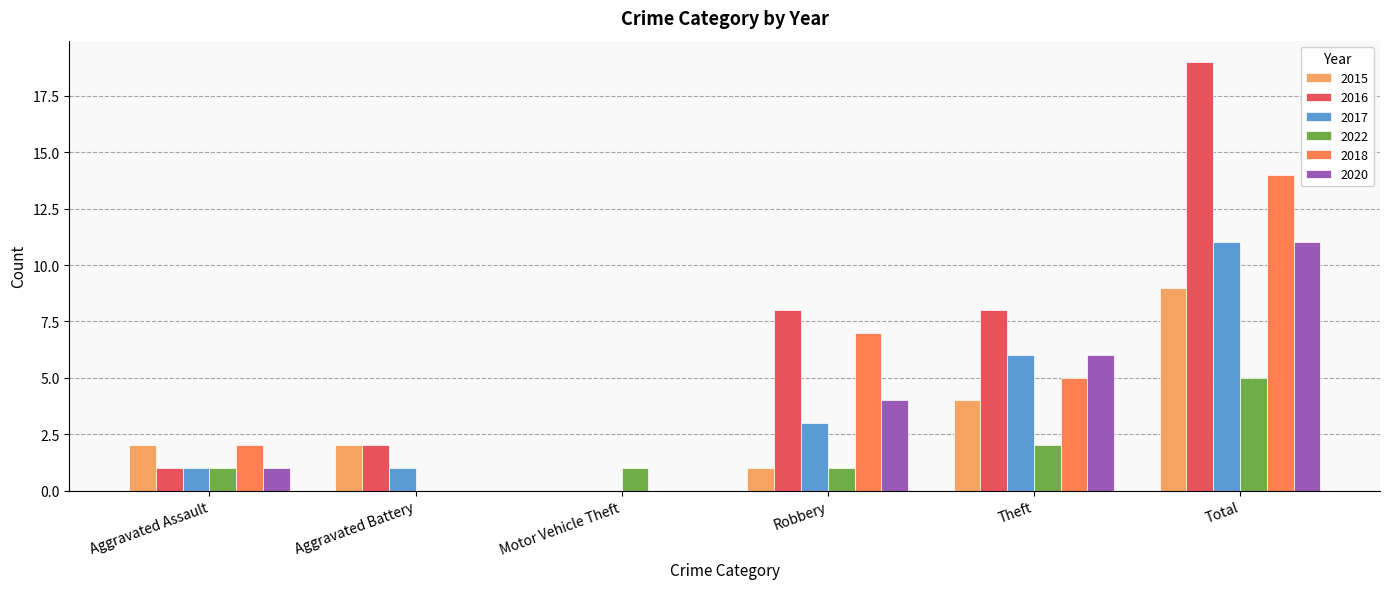

What is the greatest value displayed?

19